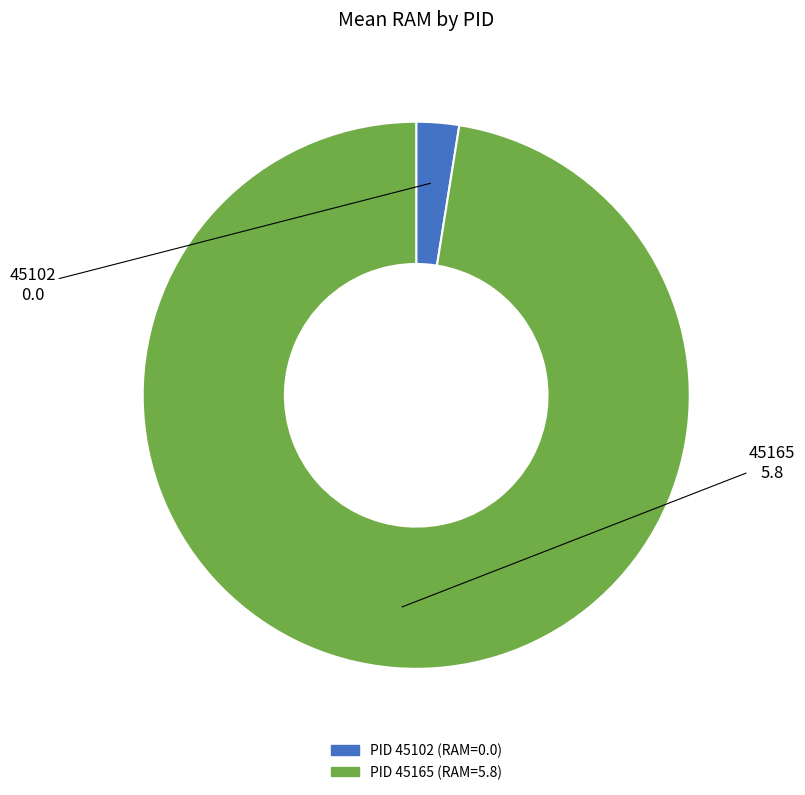

Is there a majority slice in this chart?

Yes